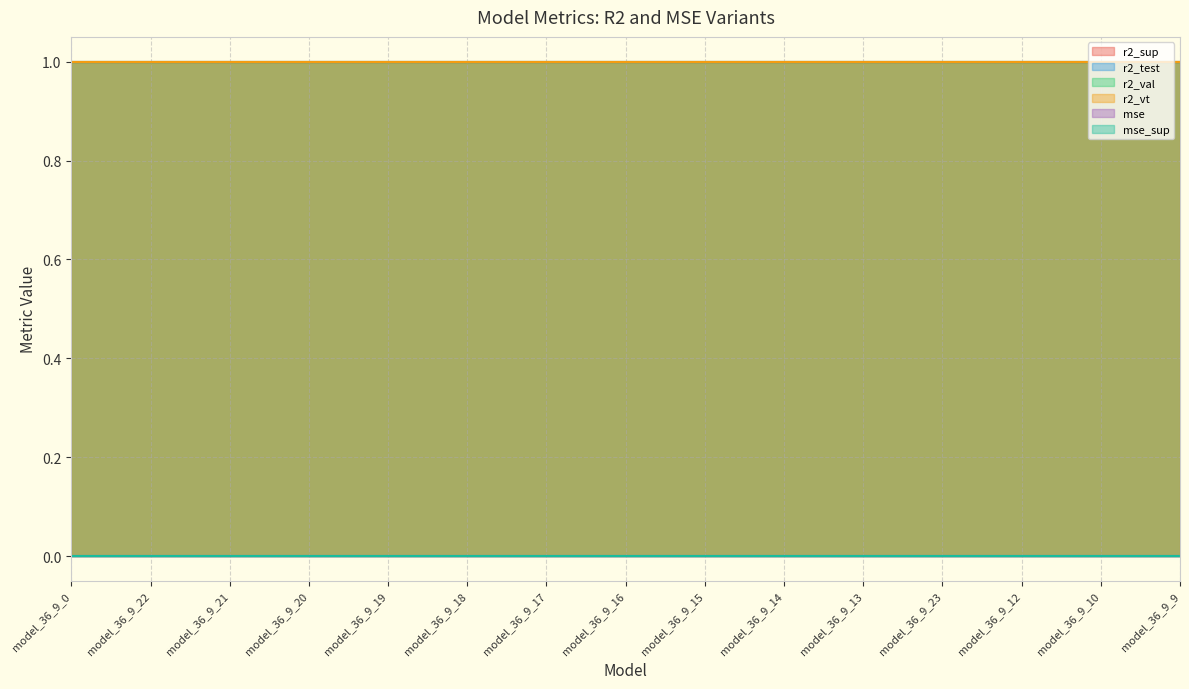

Rank the series at model_36_9_23 from highest to lowest value.

r2_test, r2_vt, r2_val, r2_sup, mse_sup, mse